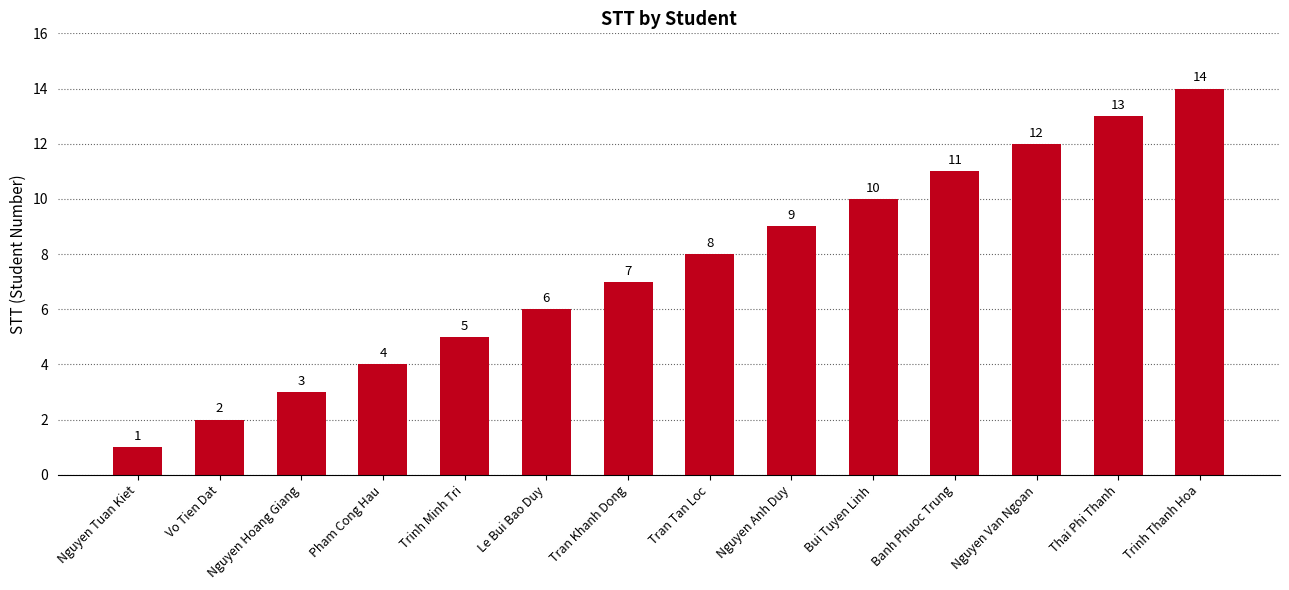

Reading right to left, transcribe all the data shown in this chart.

14	13	12	11	10	9	8	7	6	5	4	3	2	1